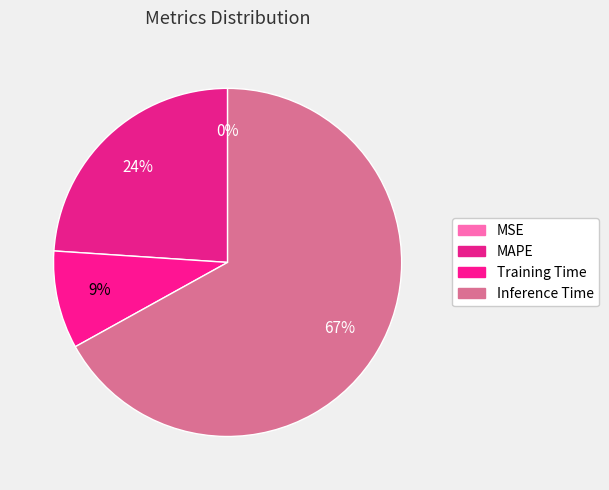

To the nearest percent, what is the average slice percentage?

25%